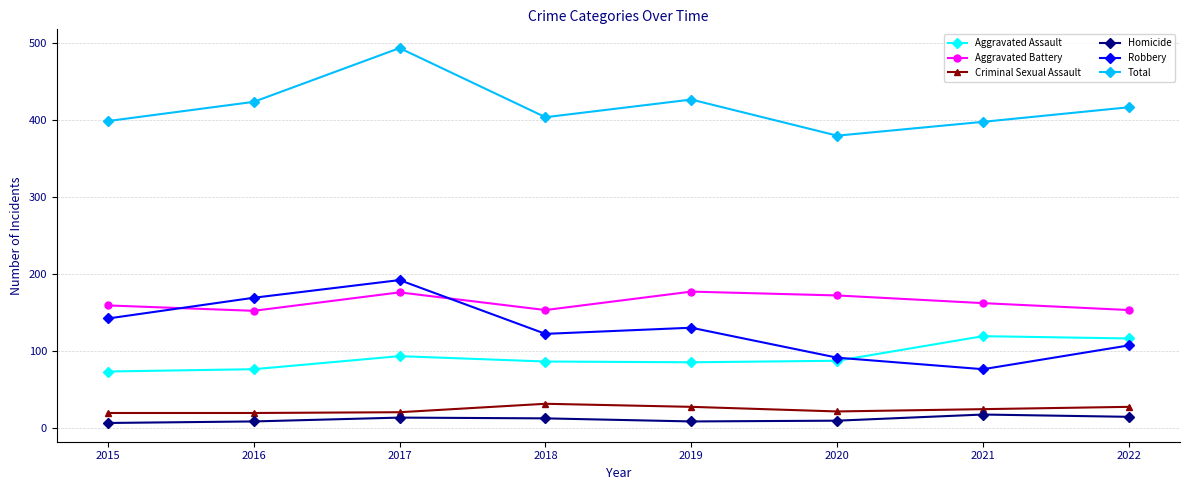

What is the value of the Aggravated Assault point at the 2nd from the left?

76